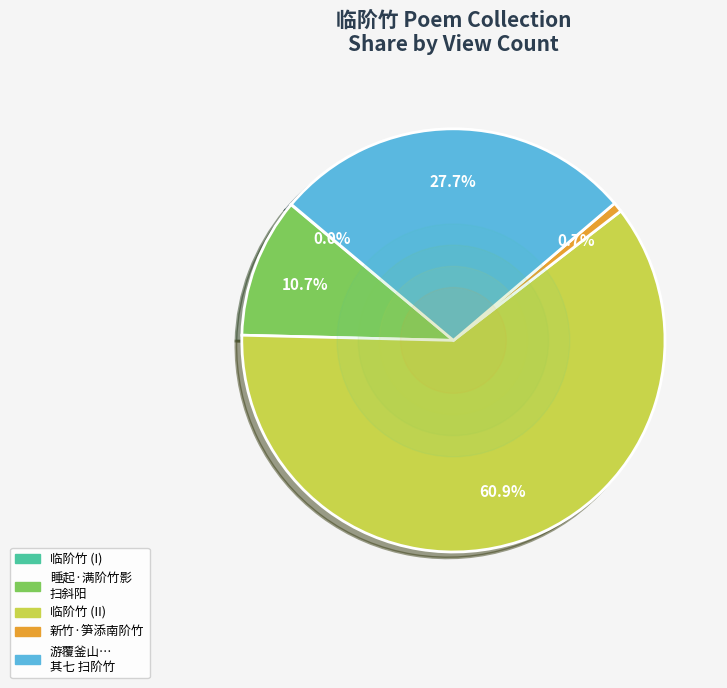

Does any single category account for the majority?

Yes